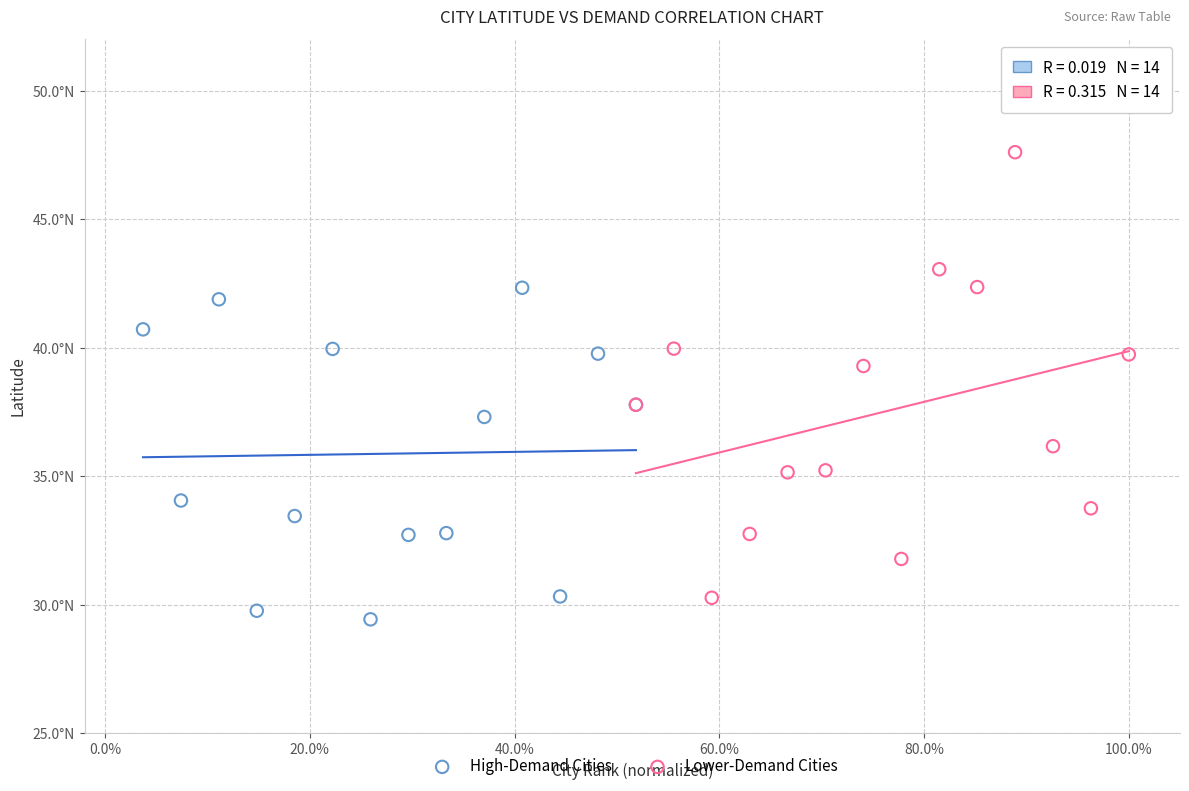

Which series reaches the minimum Y coordinate?

High-Demand Cities